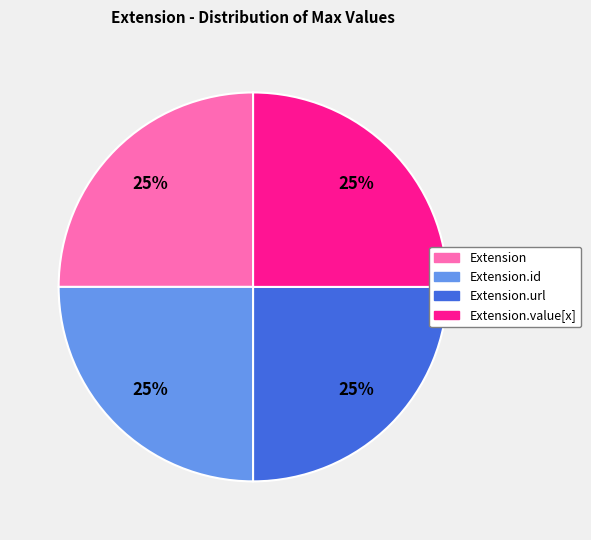

How many slices are in this pie chart?

4